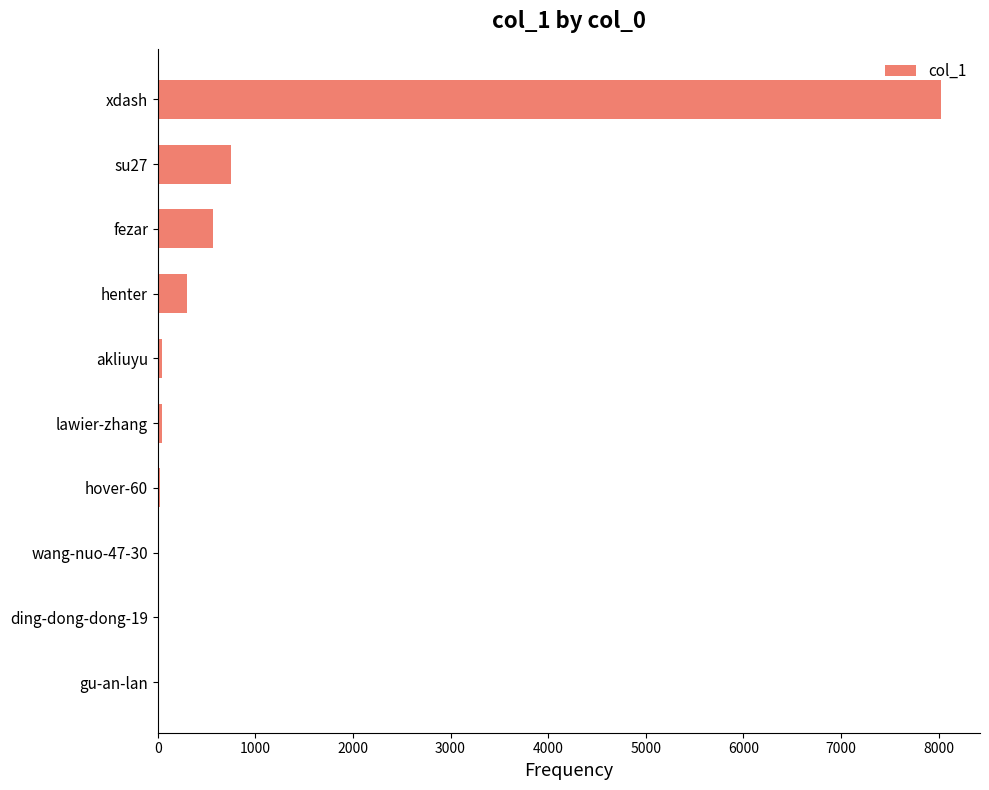

At which label is the value closest to 4017?

su27